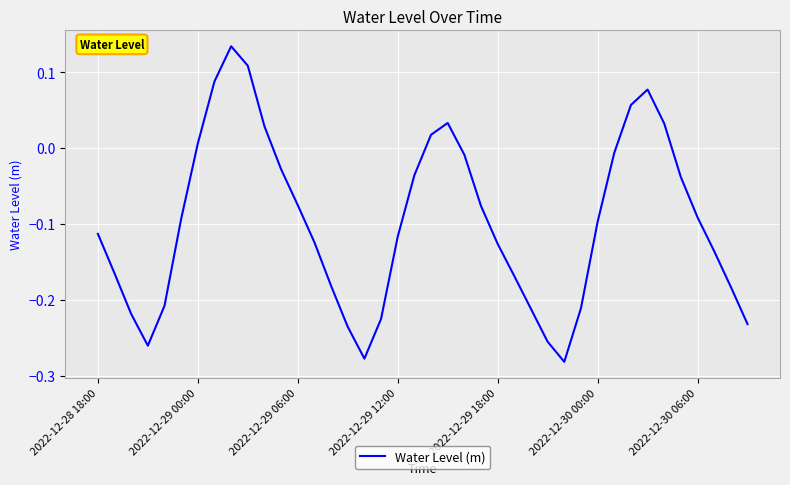

How many values are below 0?

30